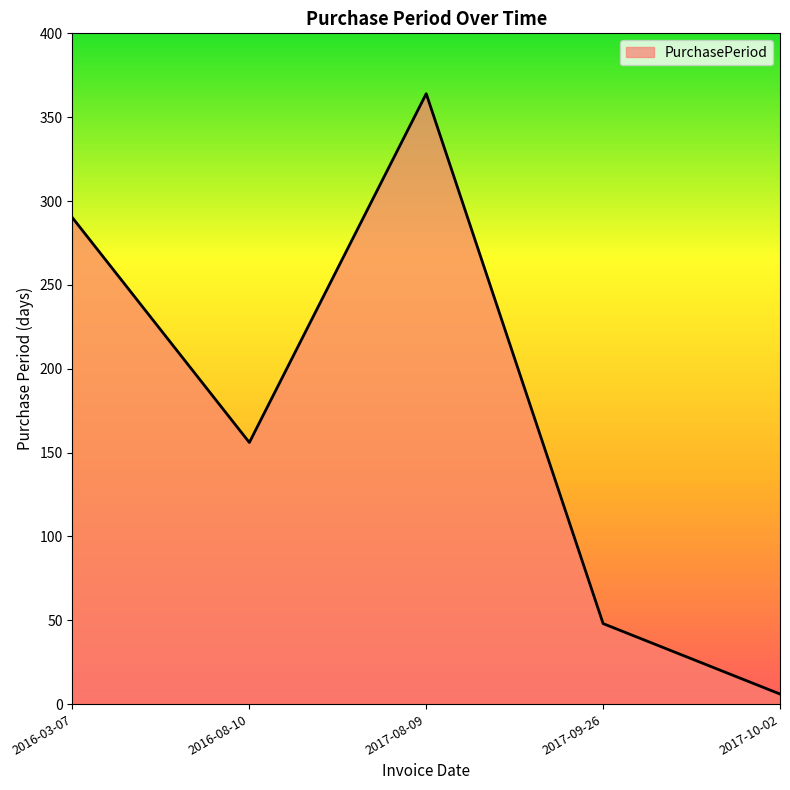

What is the difference between the second highest and second lowest values?

242